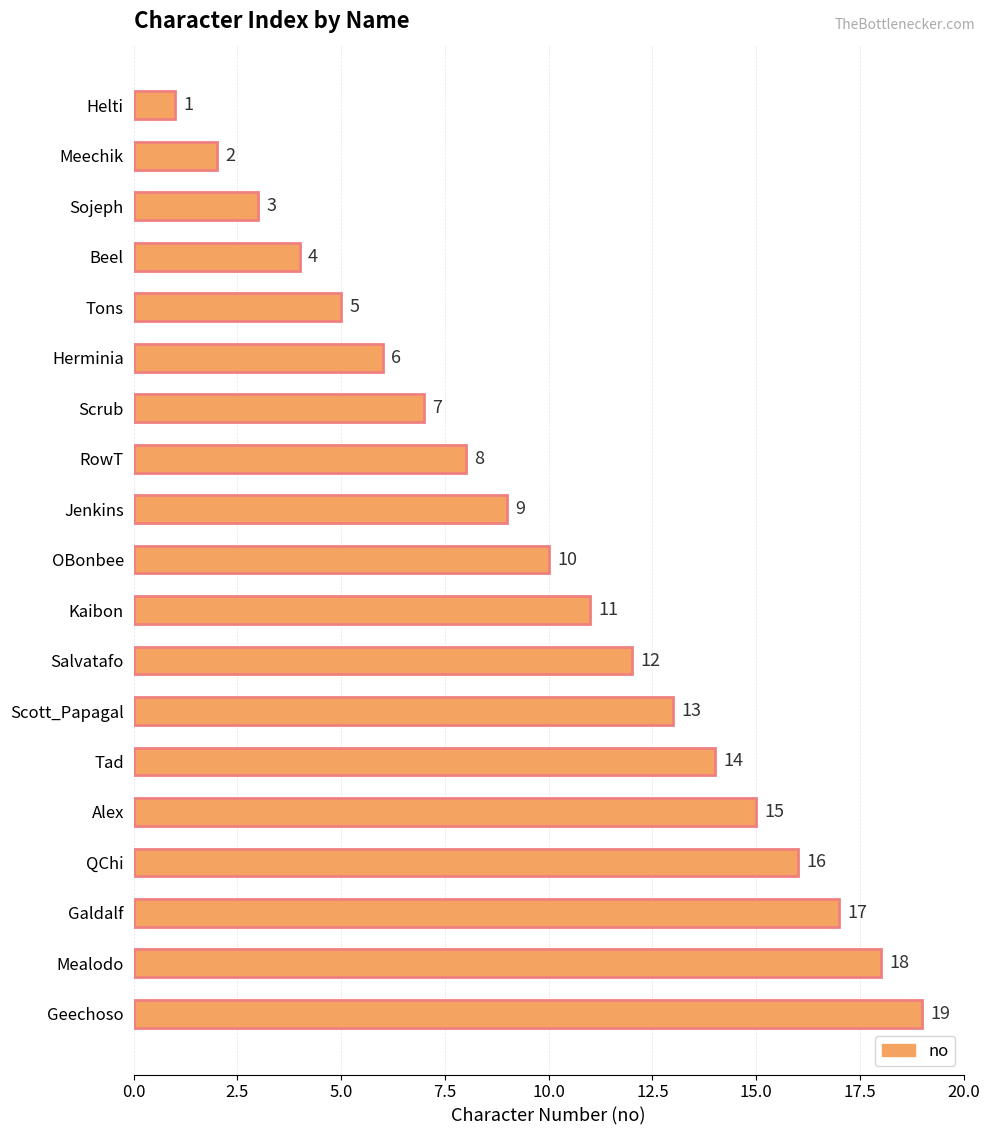

What is the ratio of the value at Salvatafo to the value at Scott_Papagal?

0.9